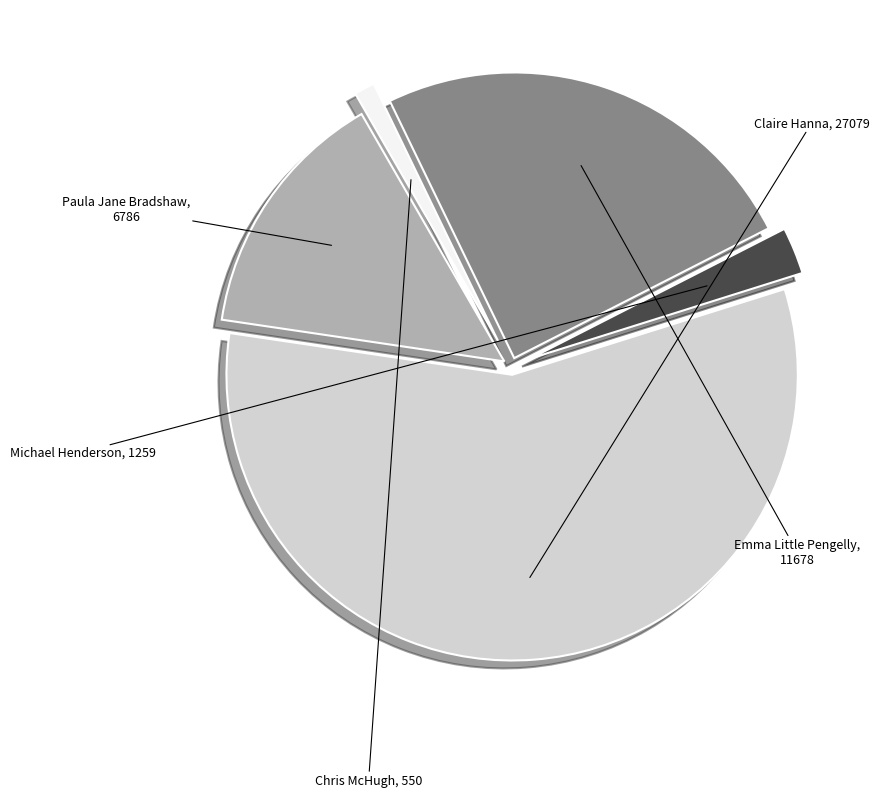

Is there any slice that represents more than half of the pie?

Yes